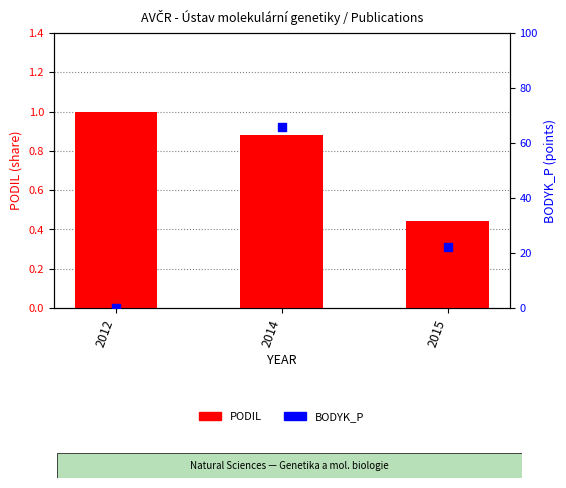

Which series has the widest spread of Y values?

BODYK_P